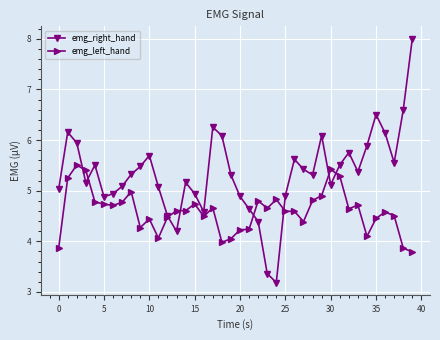

What is the minimum value for emg_left_hand?

3.8